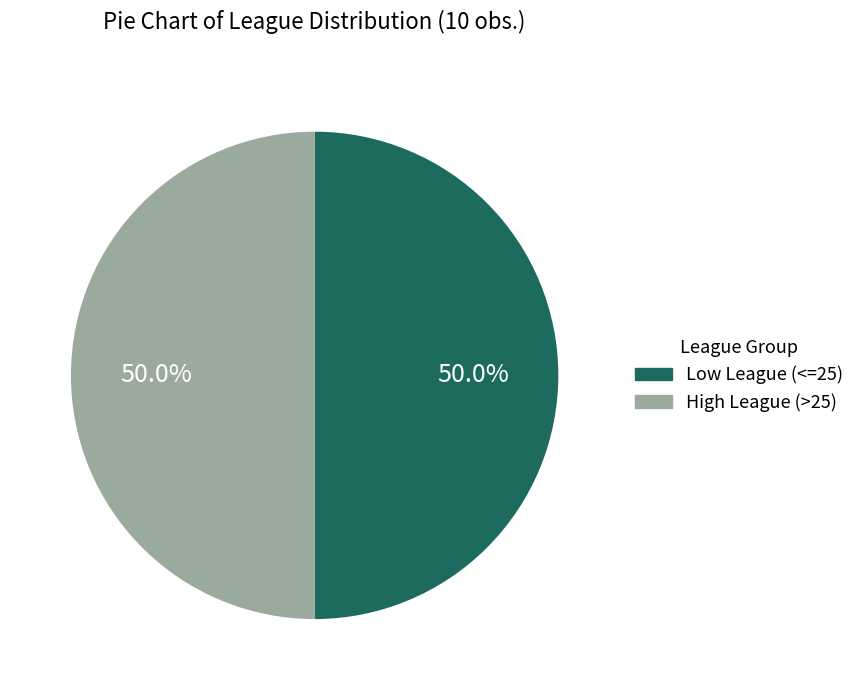

To the nearest percent, what is the difference between the largest and smallest slice percentages?

0%